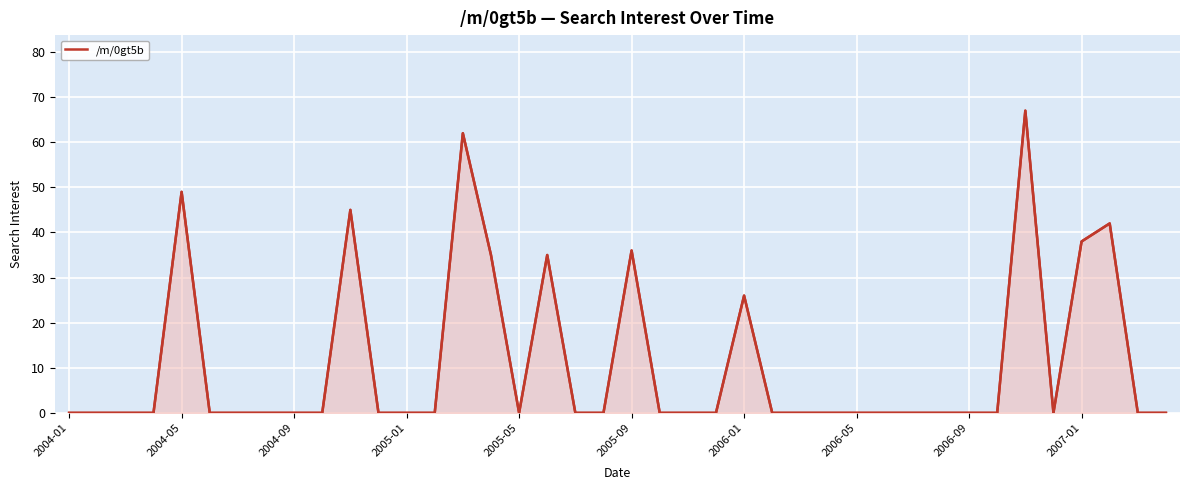

Which has a higher value, 36 or 27?

36